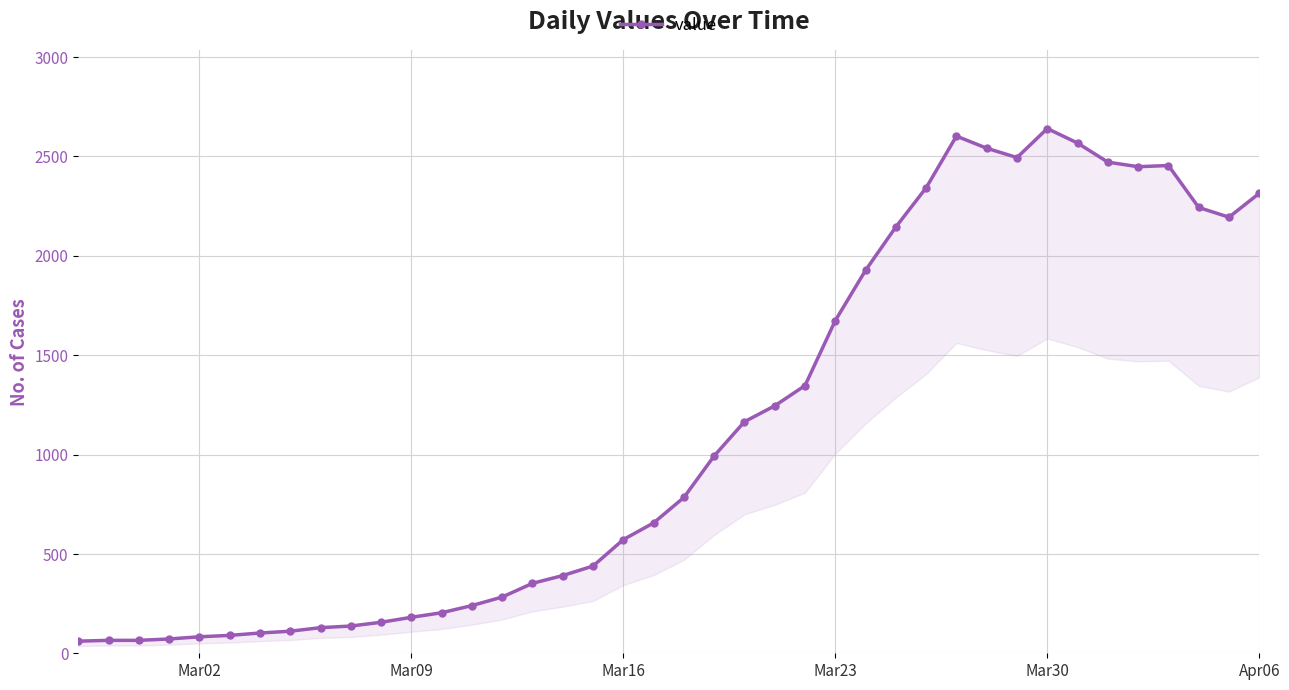

Does the chart have visible grid lines?

Yes